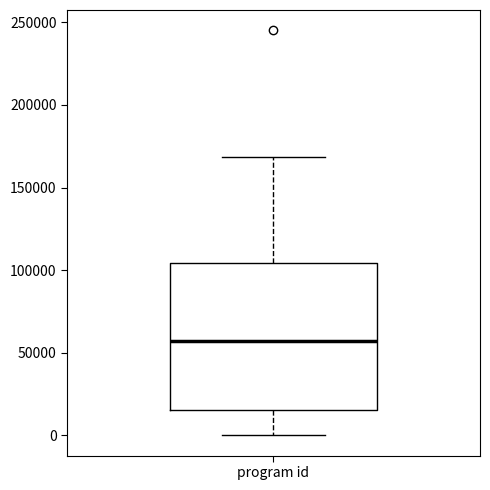

Read this box plot against the y-axis: the position of the median line, the range covered by the box, and the ends of both whiskers. The values are not printed on the chart, so give them approximately, as read against the axis.

median 55000, box 15000 to 105000, whiskers 0 to 170000